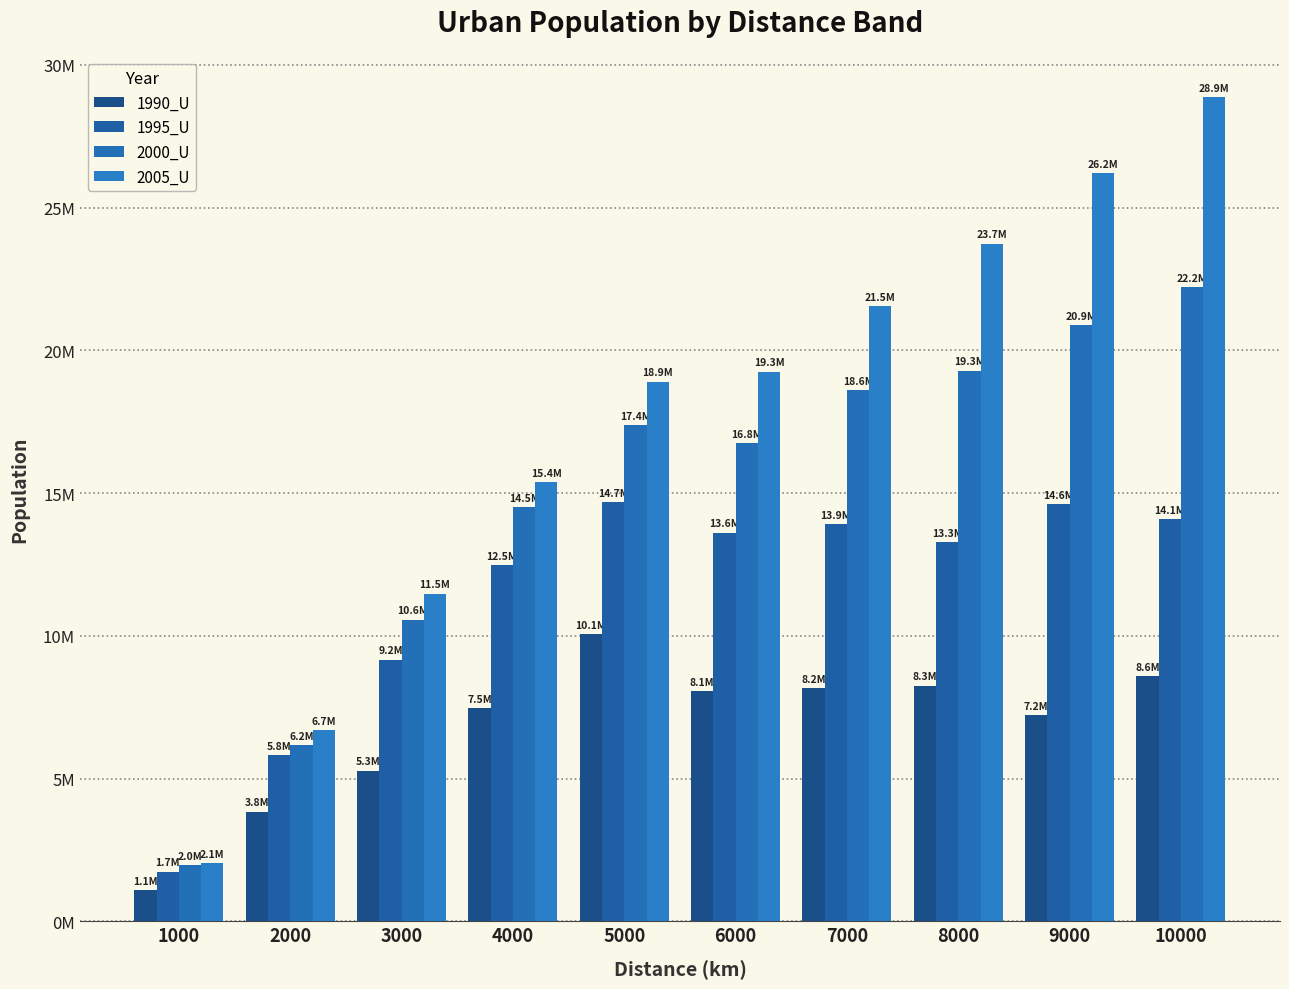

Are the bars grouped side by side (vs. stacked)?

Yes